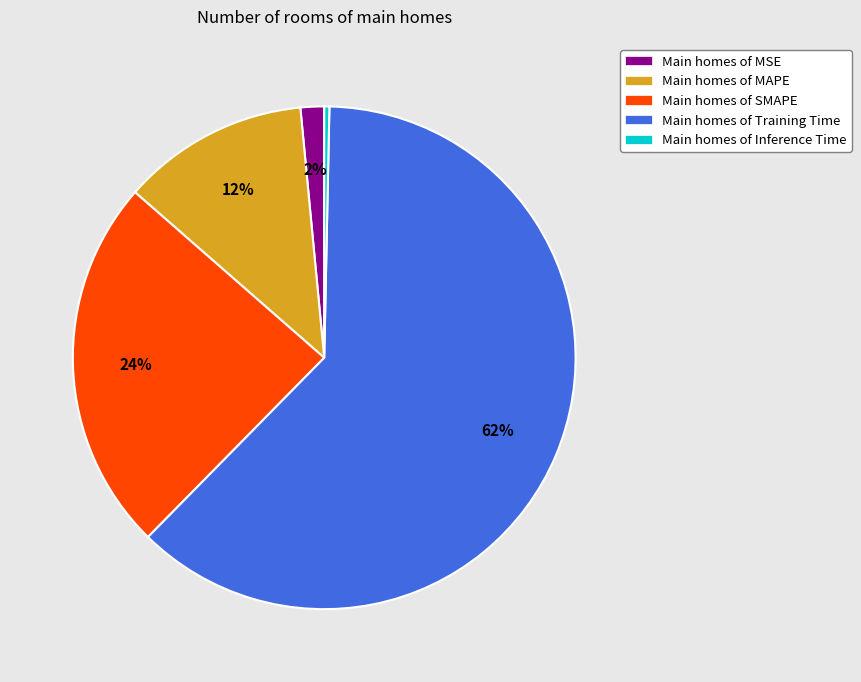

What is the largest slice in the pie chart?

Main homes of Training Time